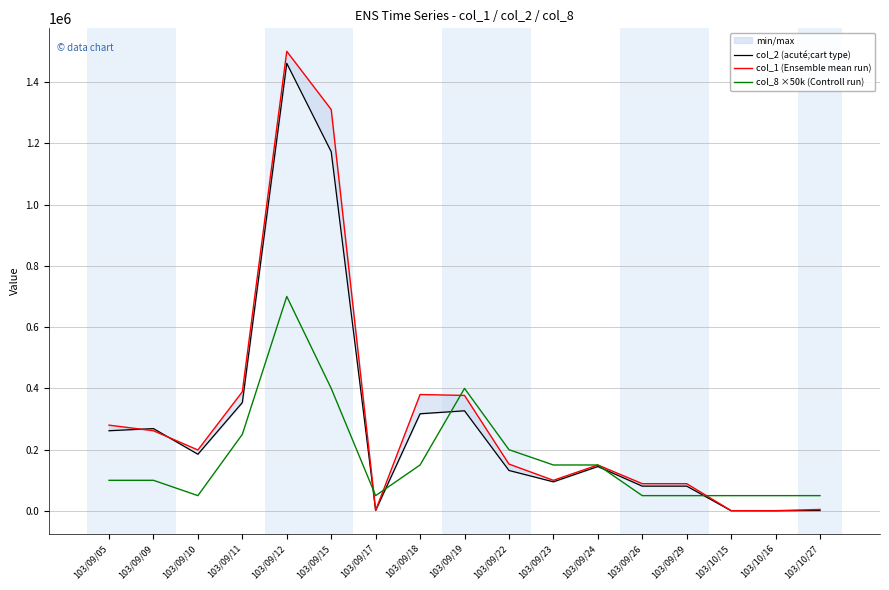

At which category does the chart reach its peak across all series?

103/09/12